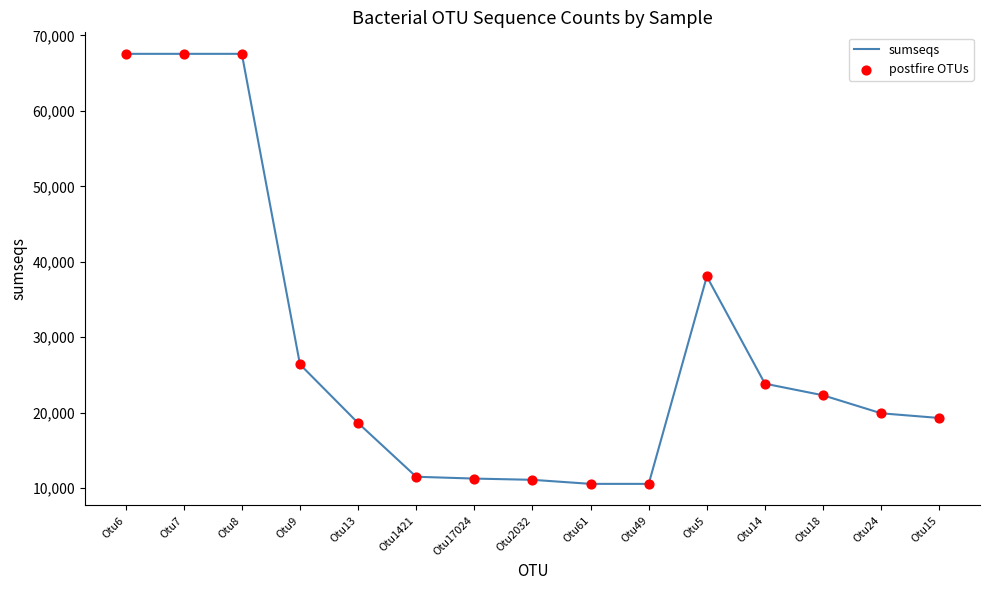

Approximately how many times larger is the value at Otu5 compared to Otu18?

1.7